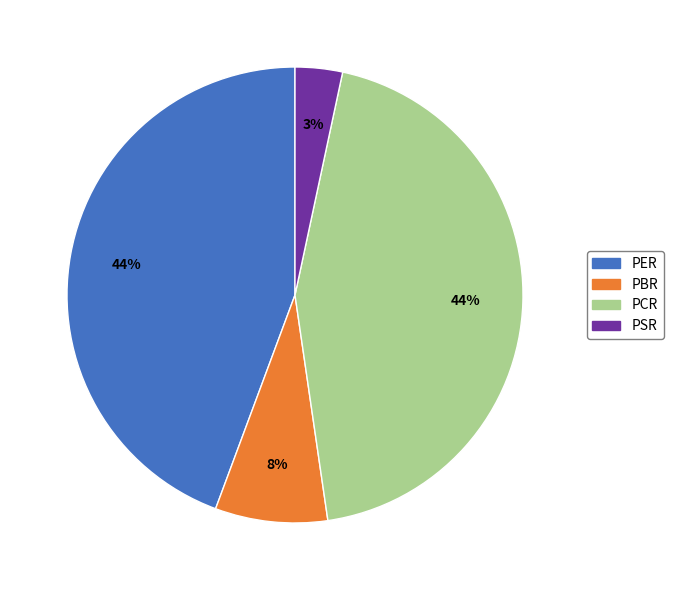

Is the sum of PSR and PER greater than half?

No